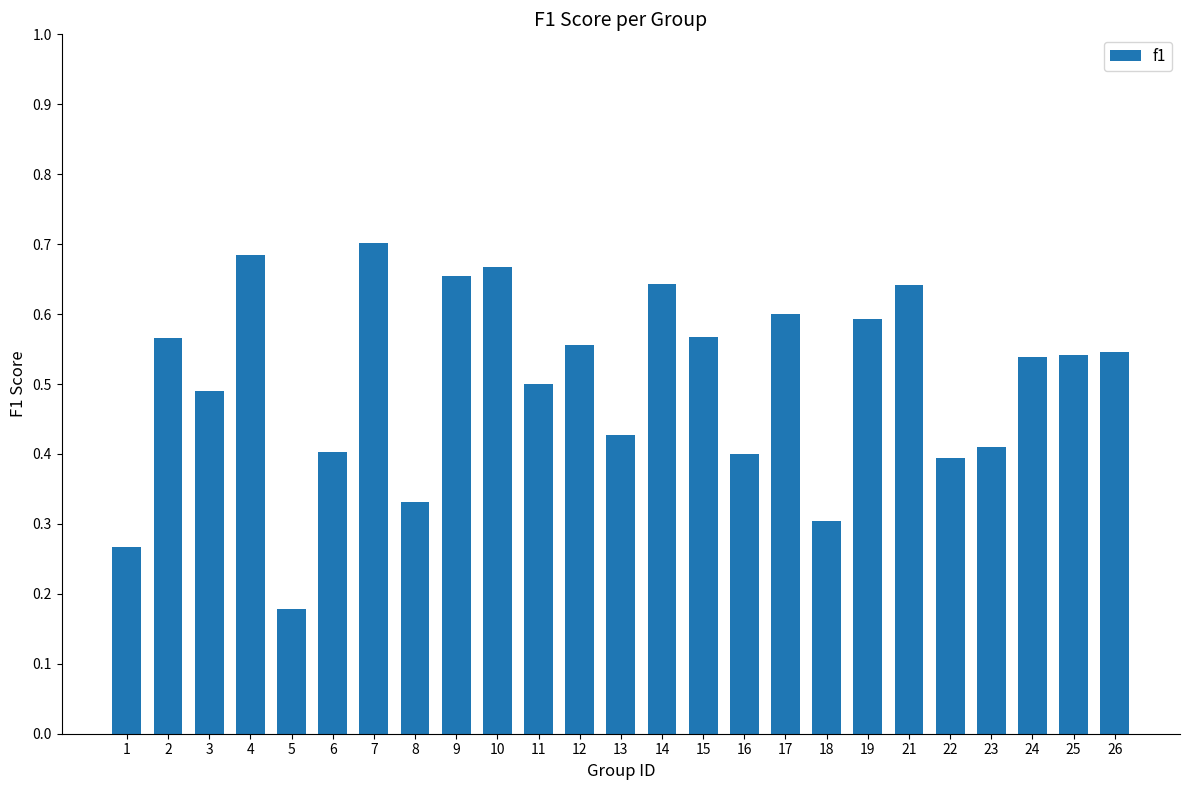

True or false: the data shows 0.6 at 21.

True